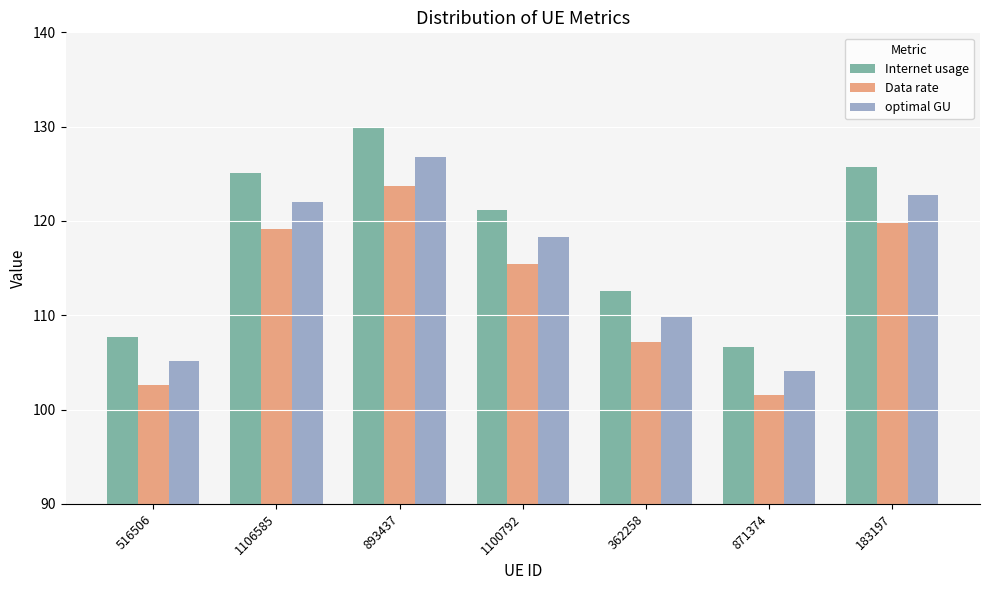

Rank the categories by optimal GU value from lowest to highest.

871374, 516506, 362258, 1100792, 1106585, 183197, 893437